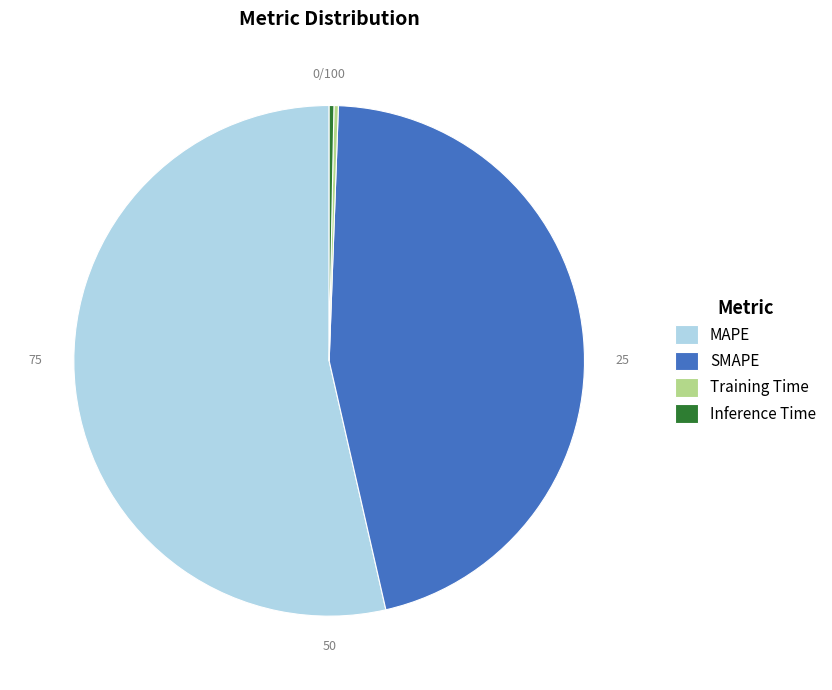

Between SMAPE and MAPE, which is larger?

MAPE